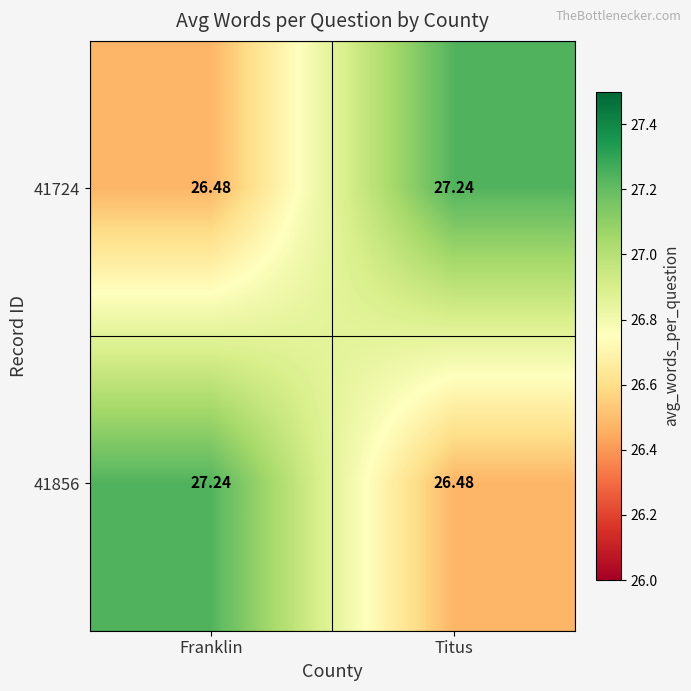

List the labels in order of 41724 value, smallest first.

Franklin, Titus